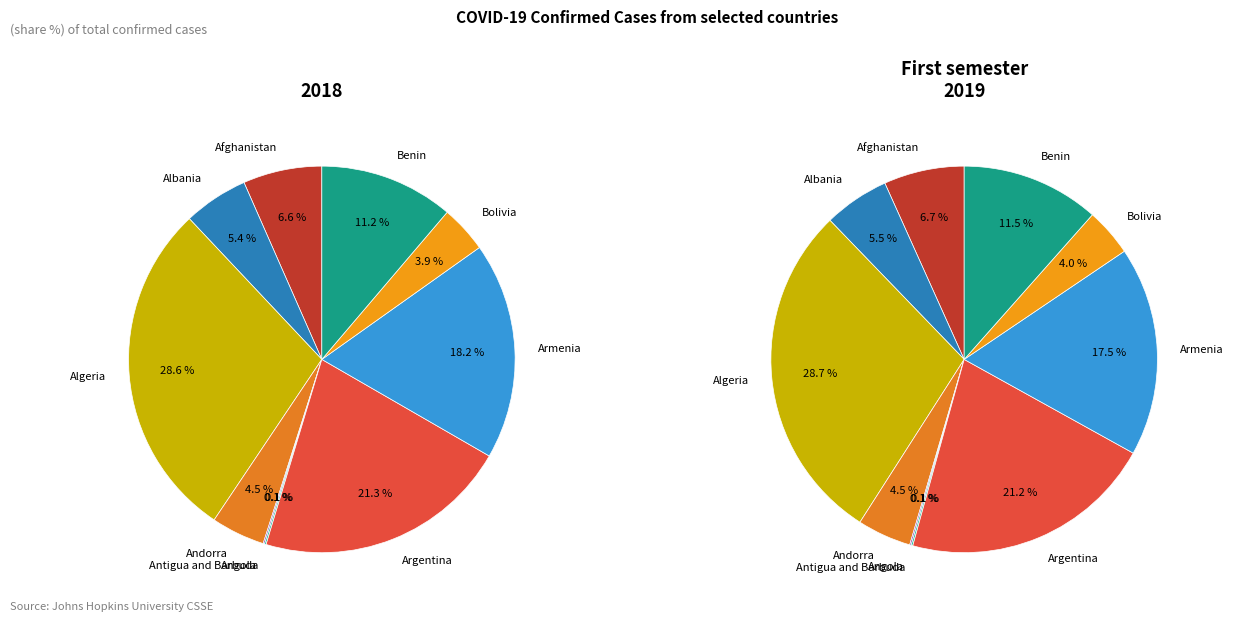

How many slices are in this pie chart?

10